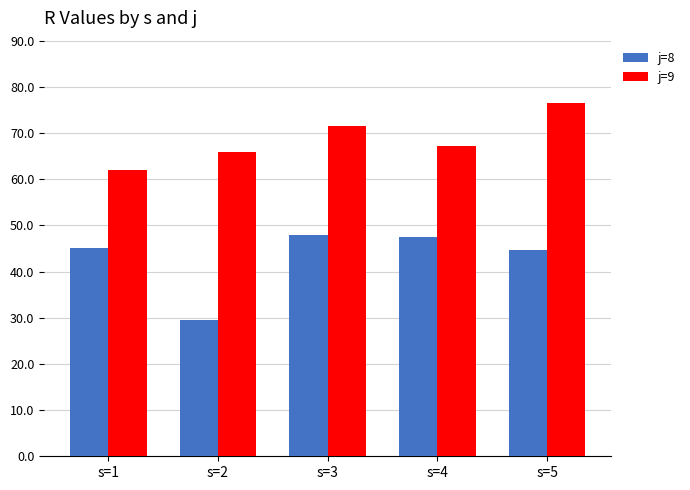

At which label does j=8 first exceed 45?

s=1